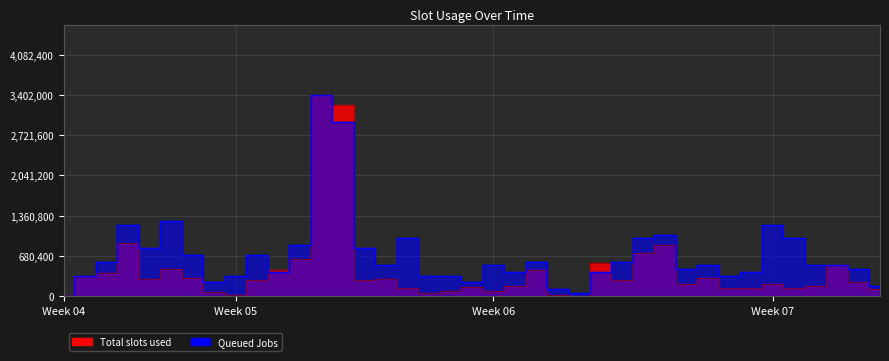

Which series has the largest total across all categories?

Queued Jobs